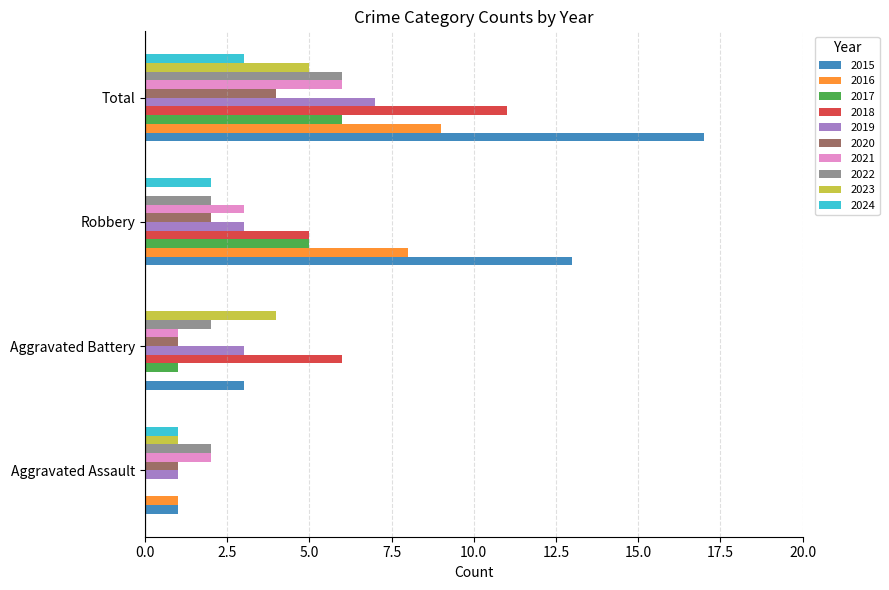

Is it true that 2017 equals 5 at Robbery?

True